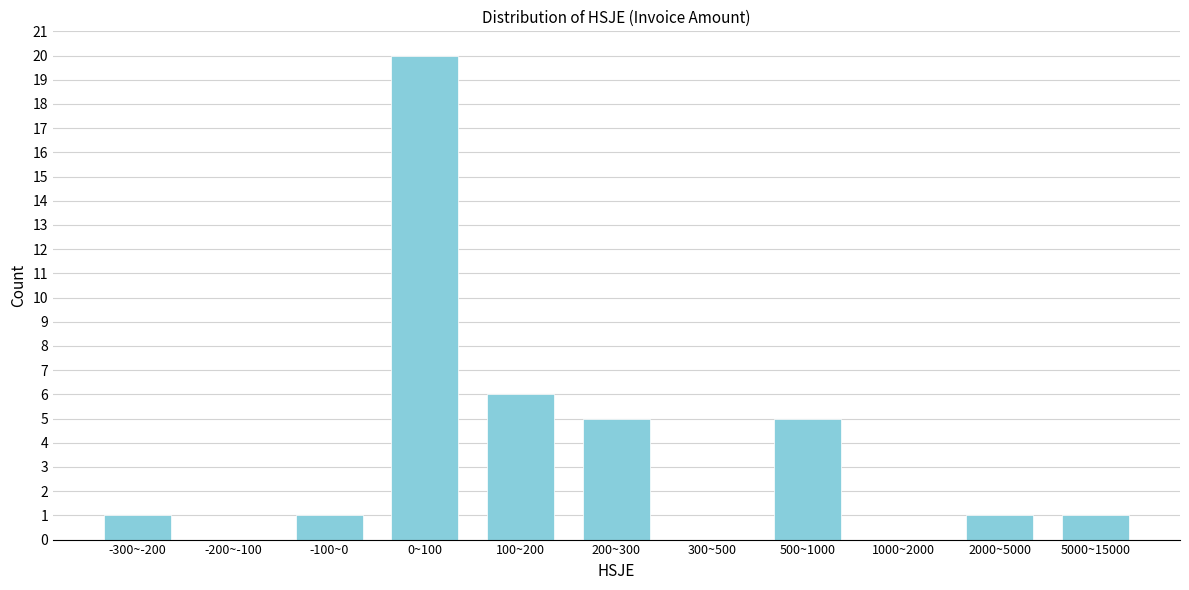

Reading right to left, list all the values displayed in this chart.

5000~15000=1	2000~5000=1	1000~2000=0	500~1000=5	300~500=0	200~300=5	100~200=6	0~100=20	-100~0=1	-200~-100=0	-300~-200=1